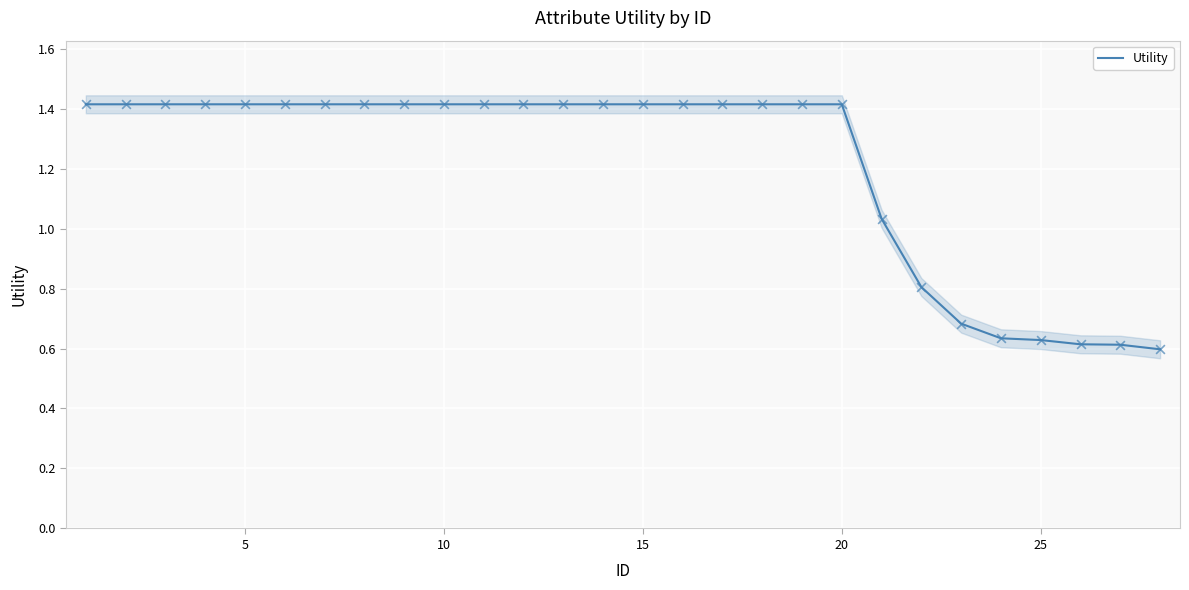

Is it true that Utility equals 0.4 at 25?

False